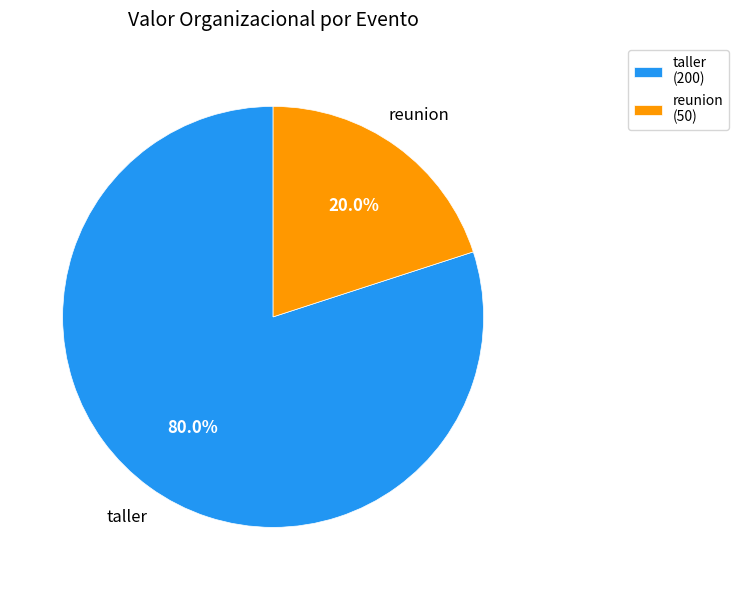

To the nearest percent, what is the difference between the largest and smallest slice percentages?

60%